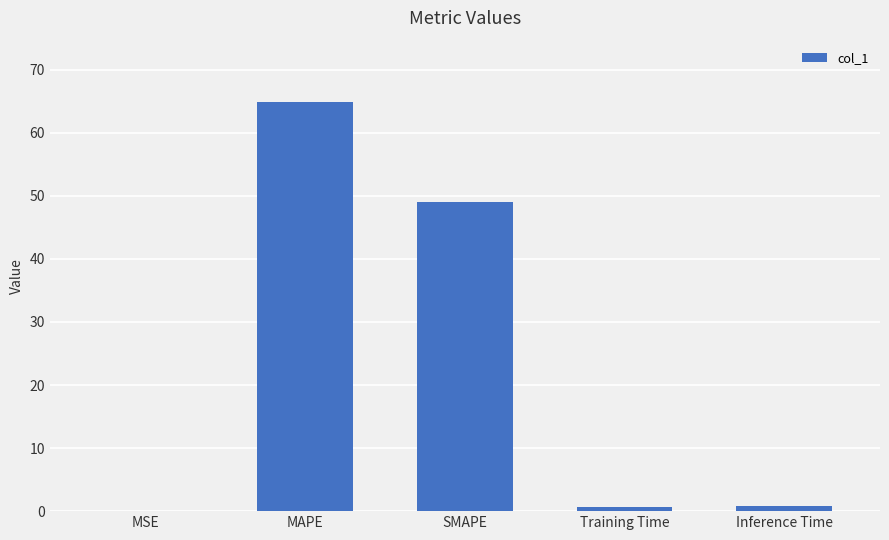

The value at MAPE is 115.1. True or false?

False